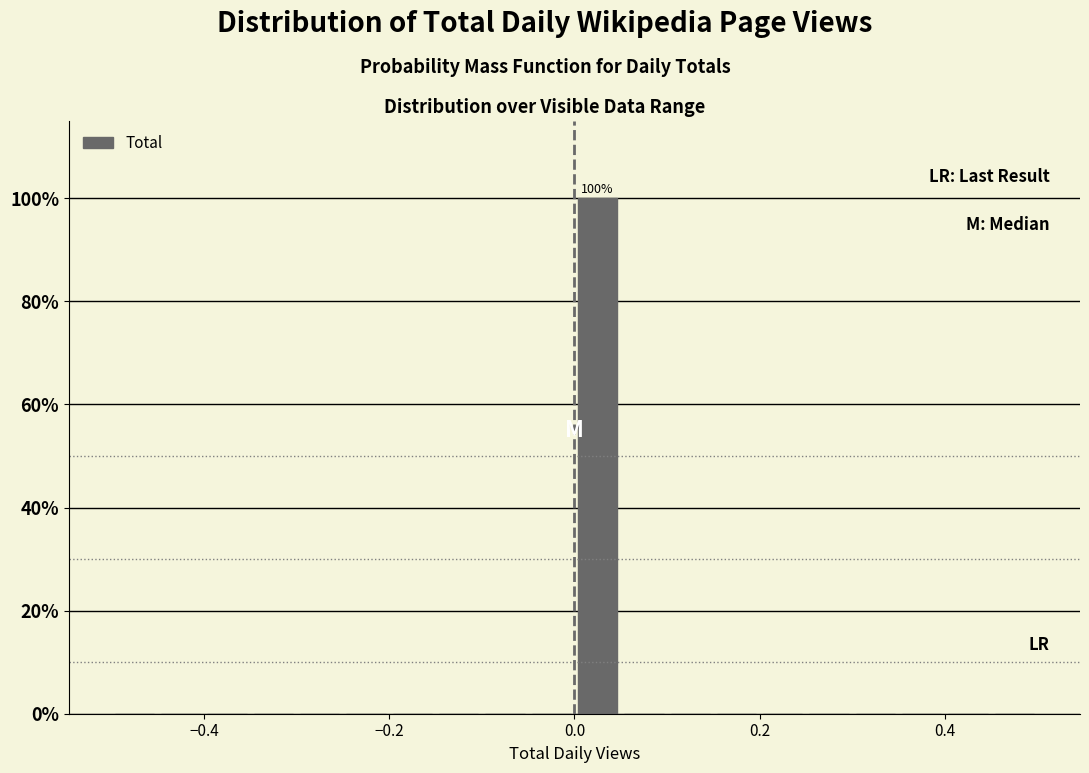

Read against the x-axis, roughly where is the centre of the tallest bar?

0.02